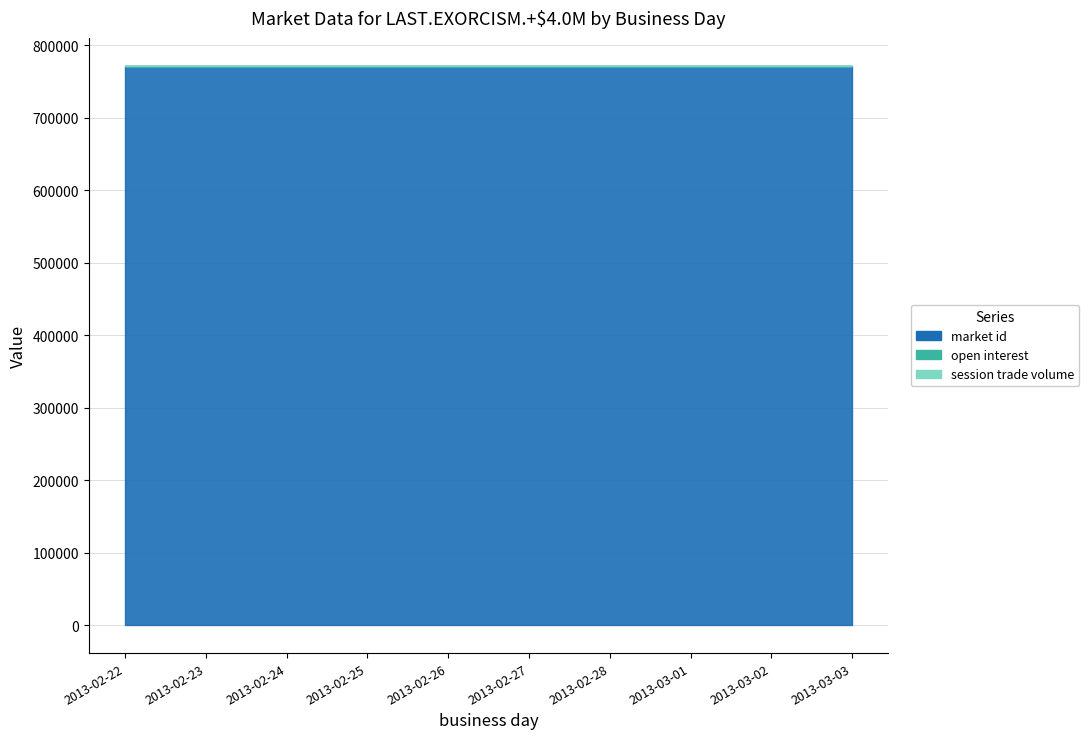

Rank the series by their maximum value, from highest to lowest.

market id, open interest, session trade volume